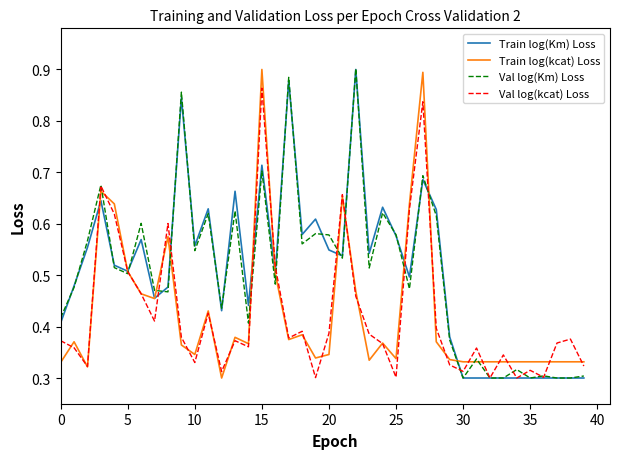

How many distinct data groups are displayed?

4